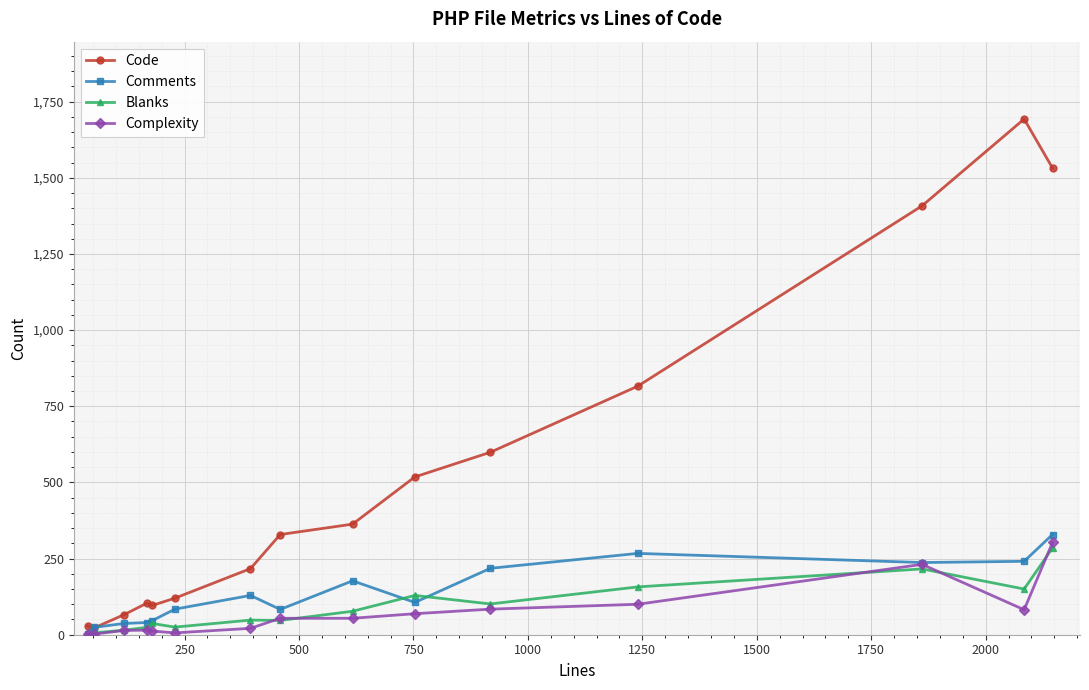

Which series has the largest range (max minus min)?

Code